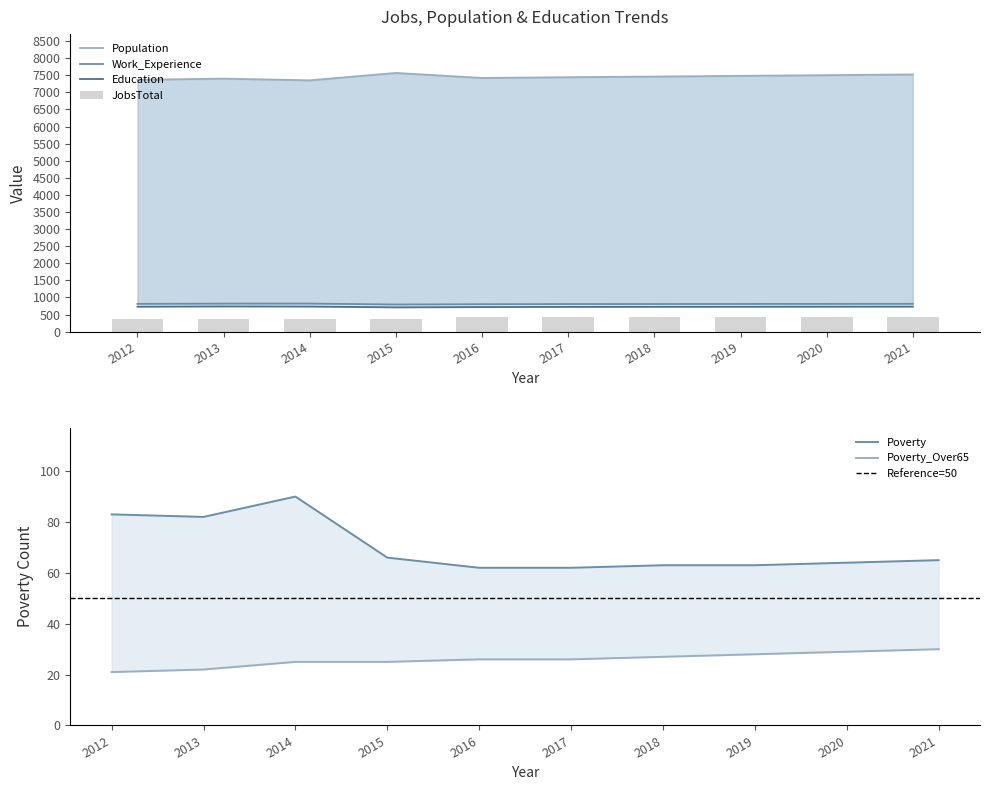

Rank the series at 2016 from highest to lowest value.

Population, Work_Experience, Education, JobsTotal, Poverty, Poverty_Over65